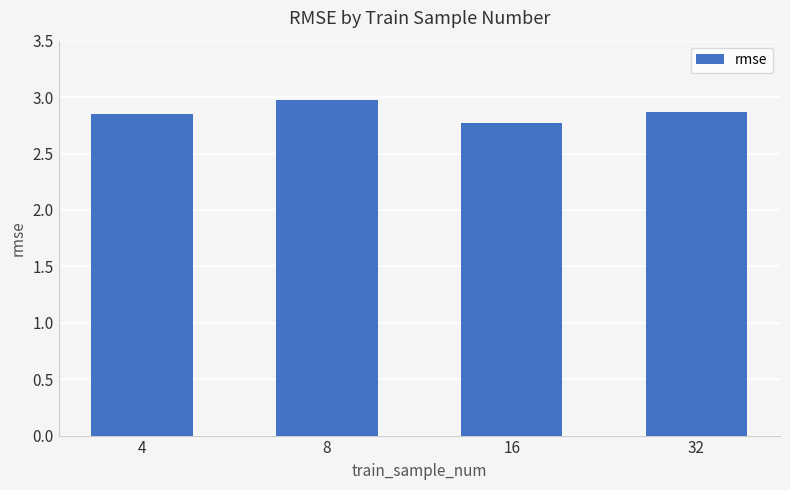

What is the approximate value at 32?

2.9